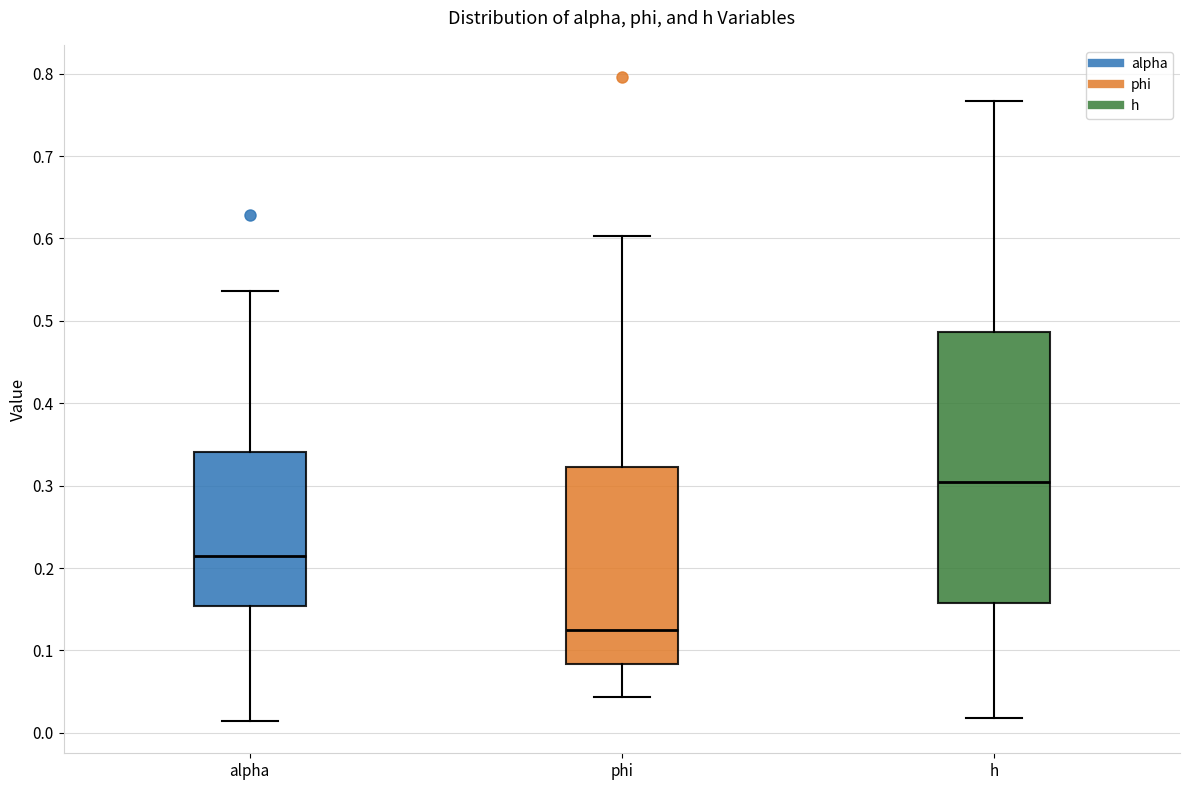

Reading left to right, transcribe this box plot: for each box, give where its median line is, the range the box spans, and where its two whiskers end, as read against the y-axis. The values are not printed on the chart, so give them approximately, as read against the axis.

alpha: median 0.21, box 0.15 to 0.34, whiskers 0.01 to 0.54
phi: median 0.13, box 0.08 to 0.32, whiskers 0.04 to 0.60
h: median 0.30, box 0.16 to 0.49, whiskers 0.02 to 0.77